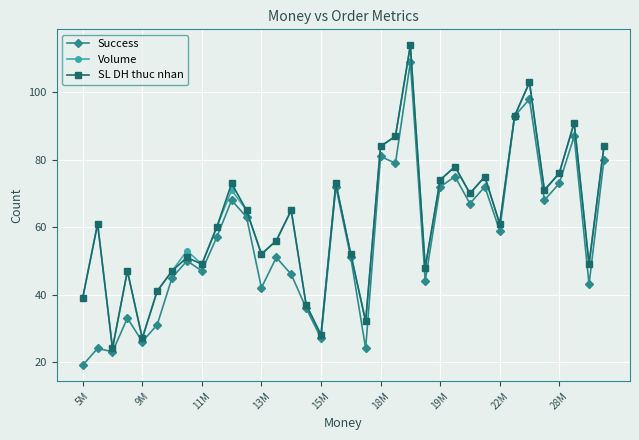

How many interior local valleys does the Volume series have?

11